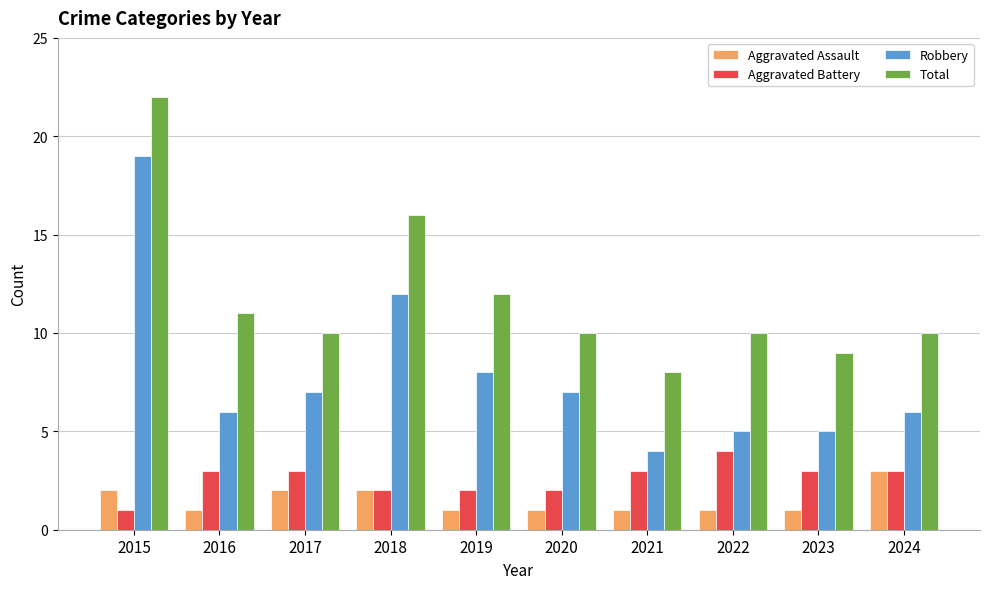

Reading left to right, transcribe all the data shown in this chart.

Aggravated Assault: 2	1	2	2	1	1	1	1	1	3
Aggravated Battery: 1	3	3	2	2	2	3	4	3	3
Robbery: 19	6	7	12	8	7	4	5	5	6
Total: 22	11	10	16	12	10	8	10	9	10